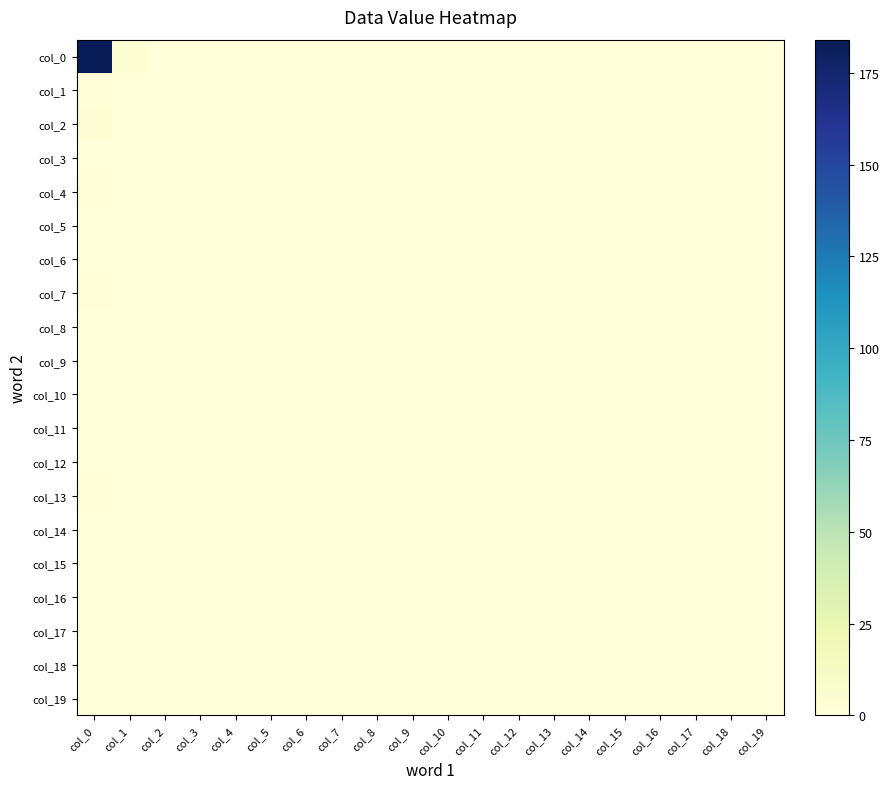

Which category has the lowest value across all series?

col_2